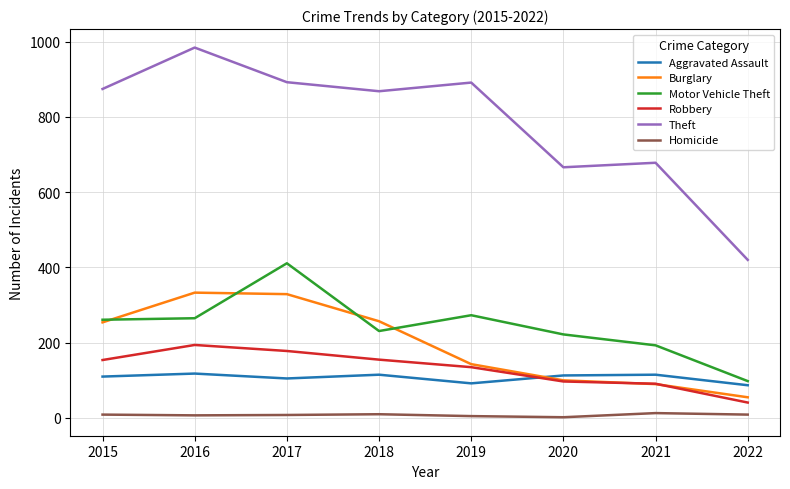

Rank the series by their maximum value, from highest to lowest.

Theft, Motor Vehicle Theft, Burglary, Robbery, Aggravated Assault, Homicide